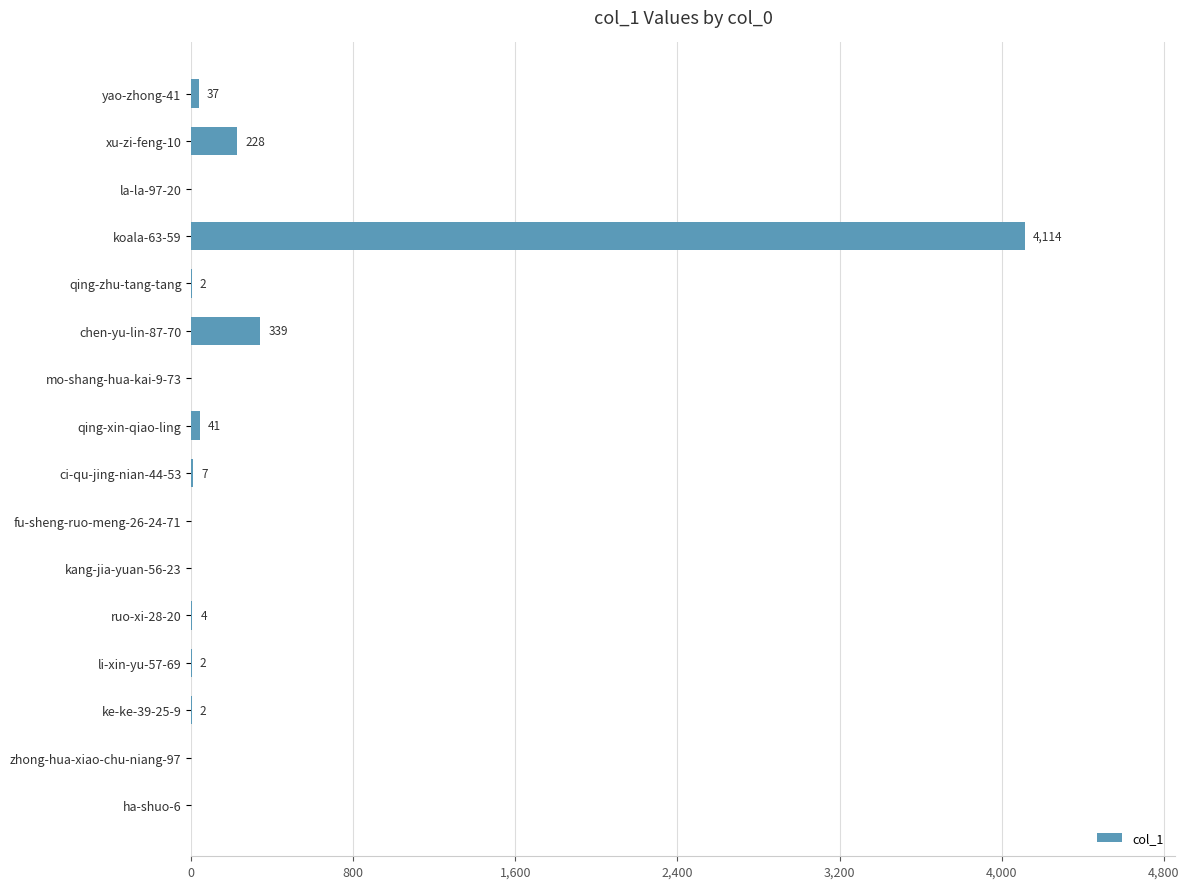

At which category does the chart reach its peak across all series?

koala-63-59